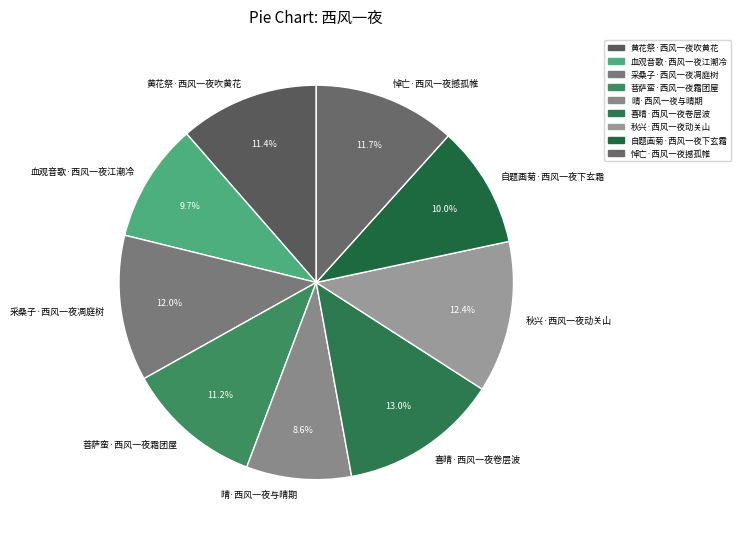

To the nearest percent, what is the difference between the 自题画菊·西风一夜下玄霜 and 晴·西风一夜与晴期 slice percentages?

1%